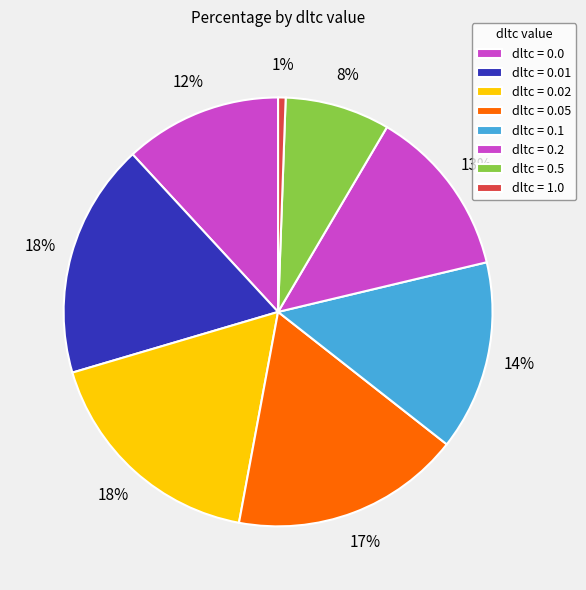

Count the number of slices in the pie.

8